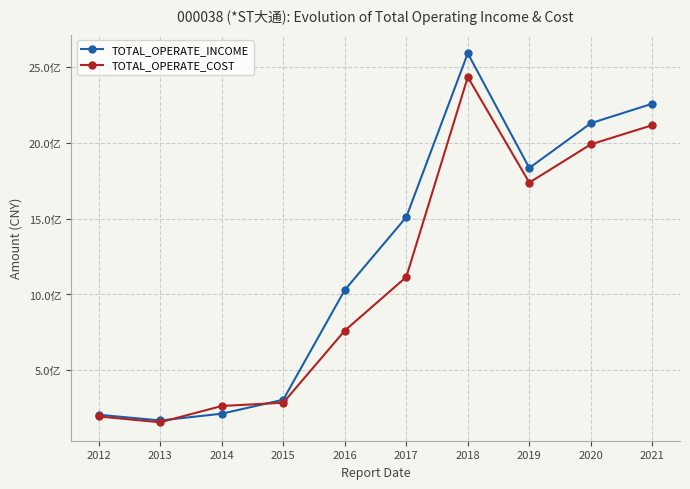

Rank the categories by TOTAL_OPERATE_INCOME value from lowest to highest.

2013, 2012, 2014, 2015, 2016, 2017, 2019, 2020, 2021, 2018